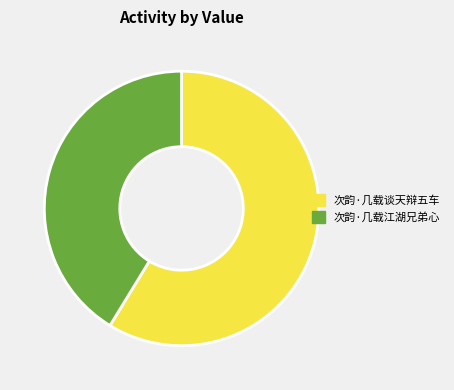

How many slices are in this pie chart?

2